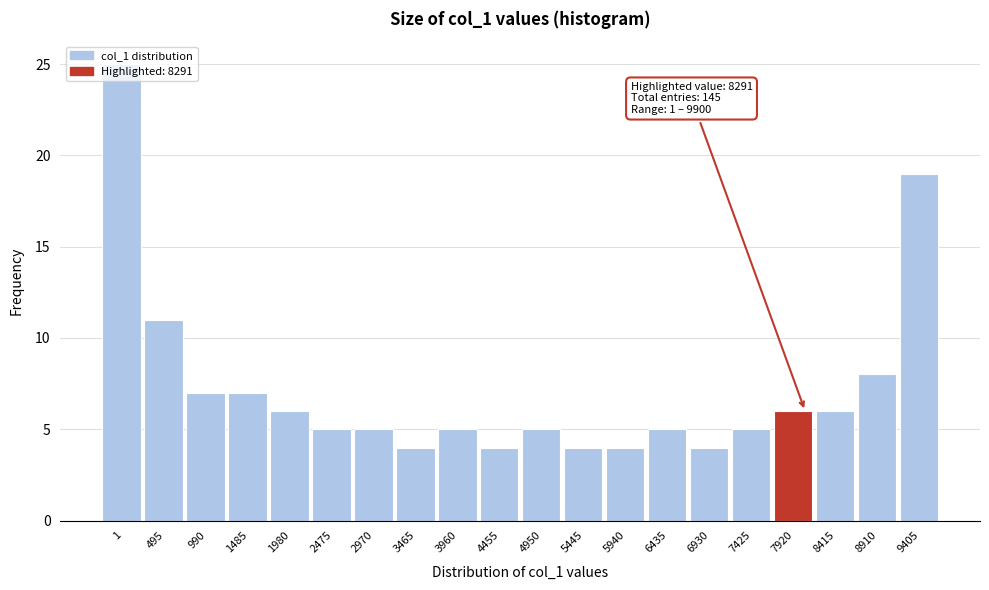

The chart shows a value of 4 at 4455. True or false?

True